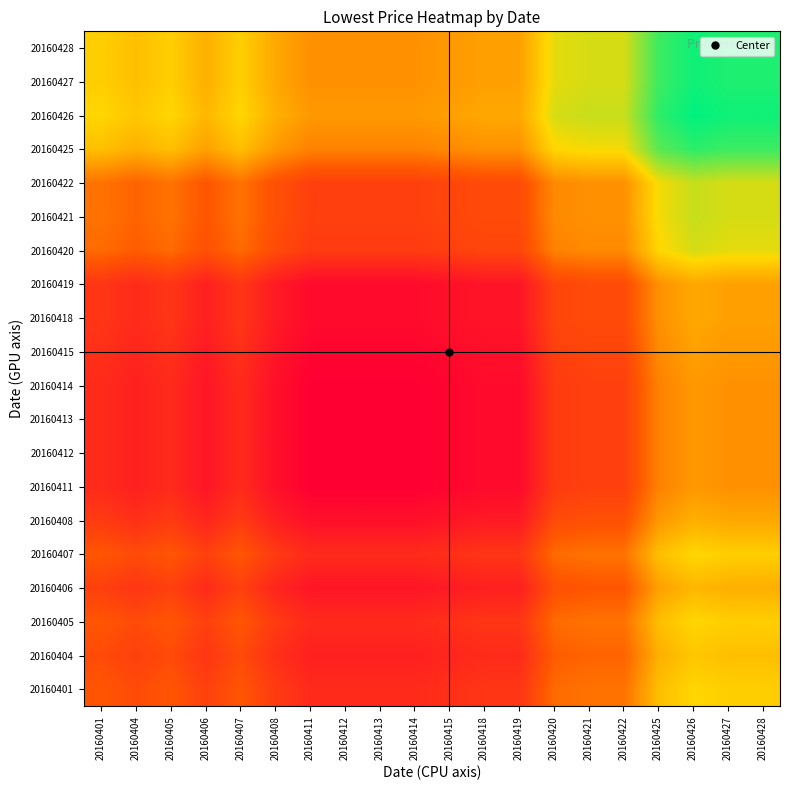

What is the total value across all series at 20160407?

601.5